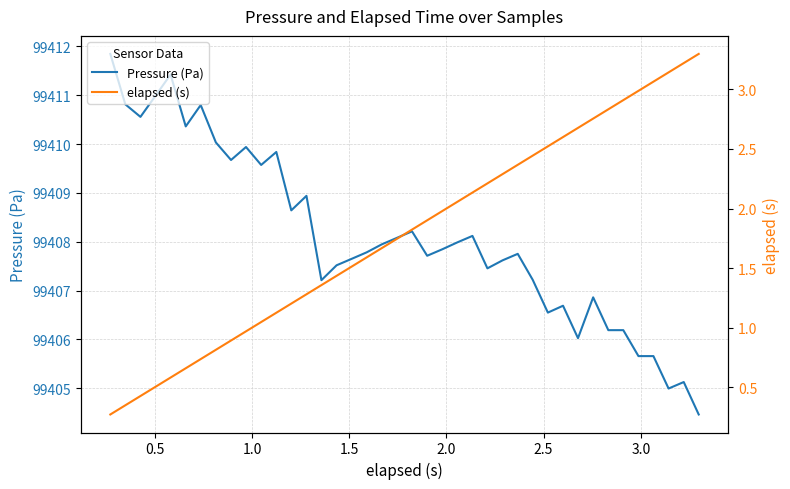

What is the lowest value of the Pressure (Pa) series?

99404.5